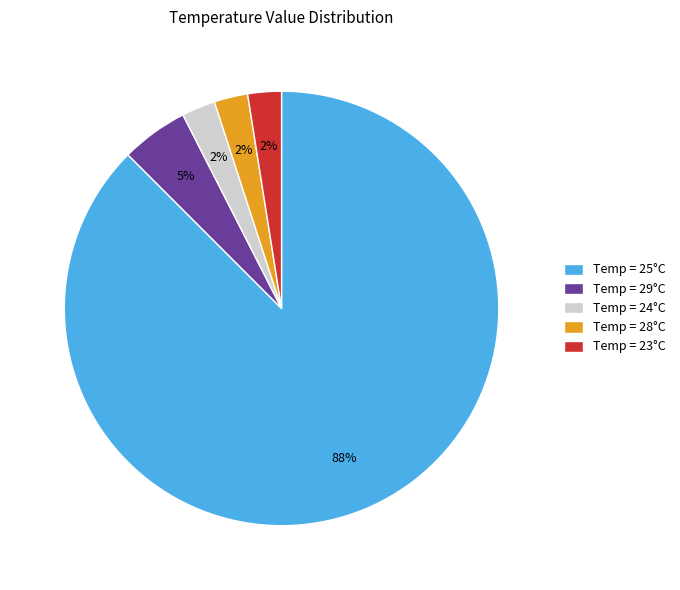

How many slices are in this pie chart?

5